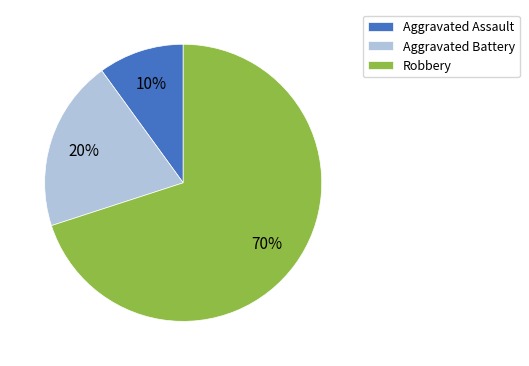

How many segments does this pie chart have?

3